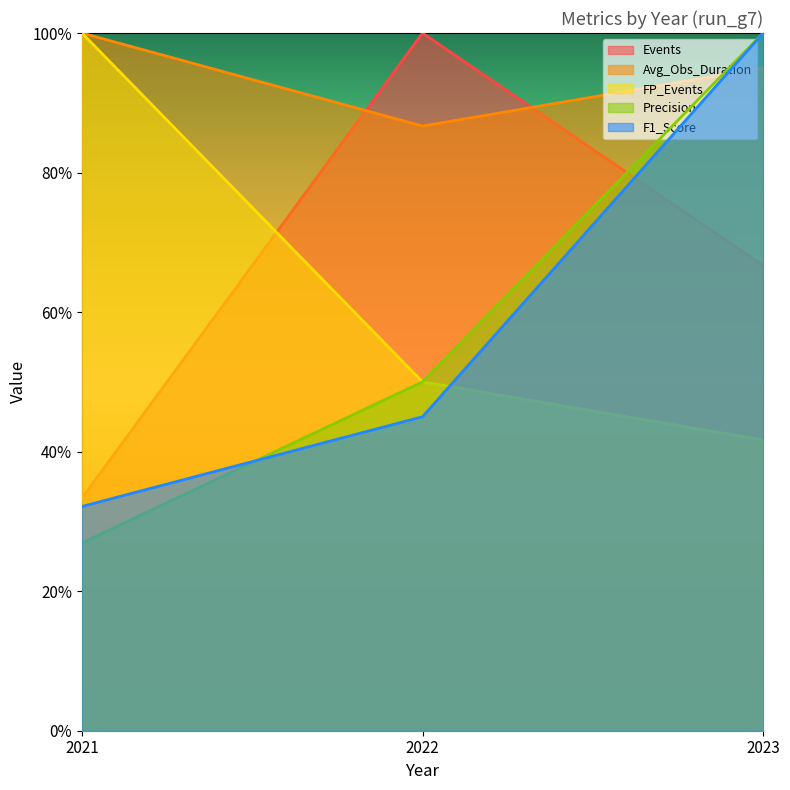

Read the F1_Score value at 2021.

0.3